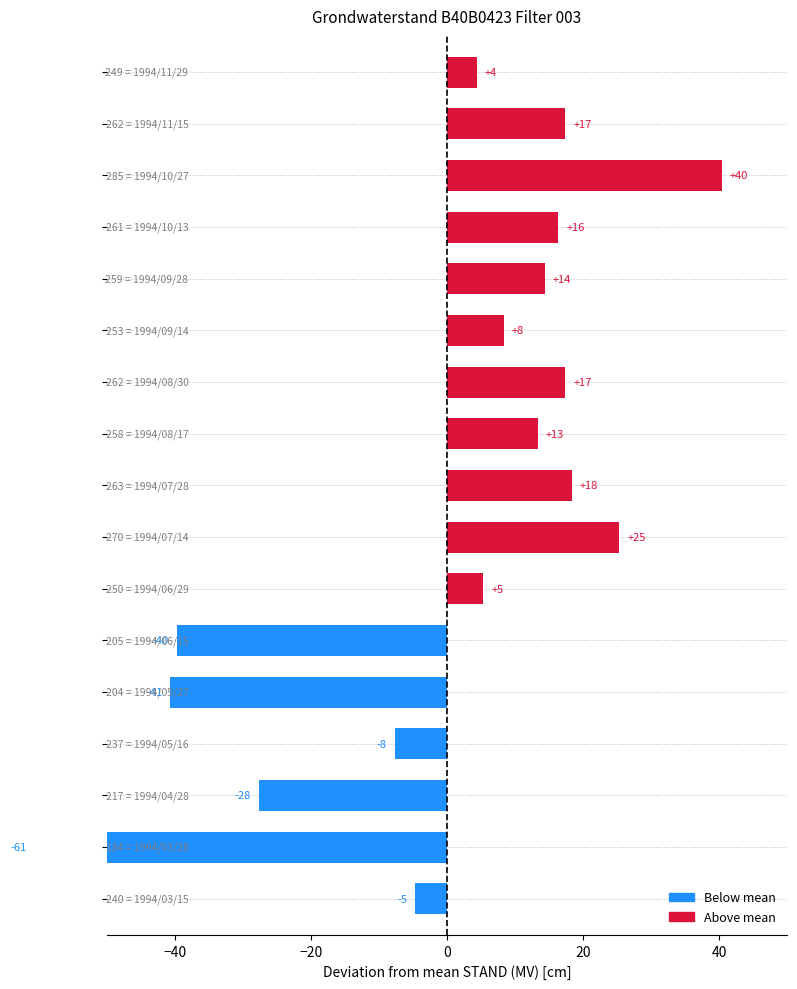

At which label is the value closest to -10?

1994/05/16